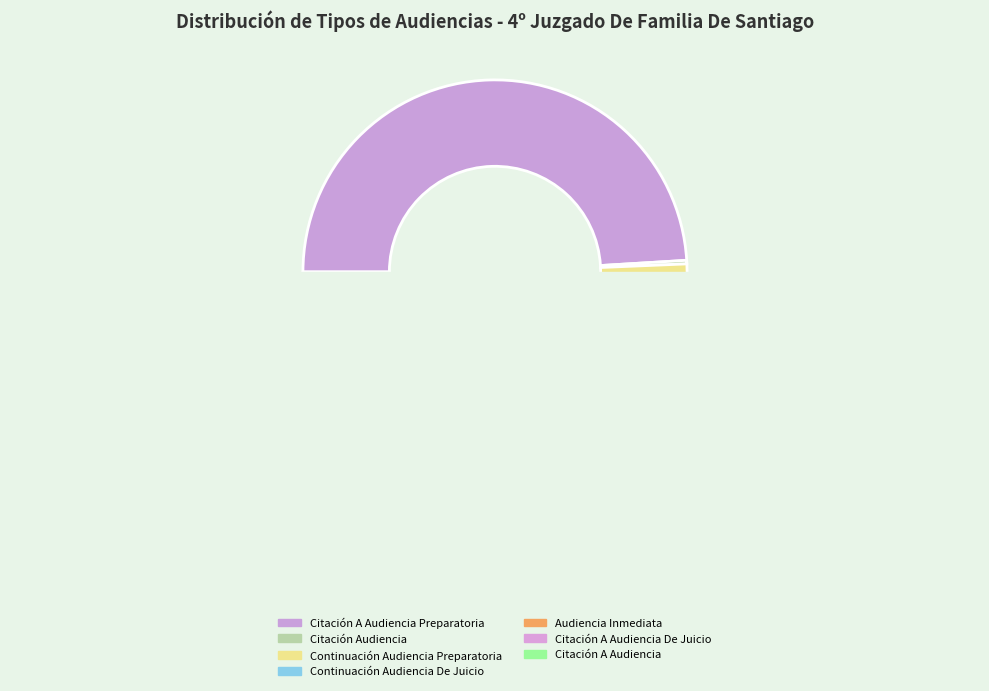

What is the change in value from Continuación Audiencia Preparatoria to Continuación Audiencia De Juicio?

+14